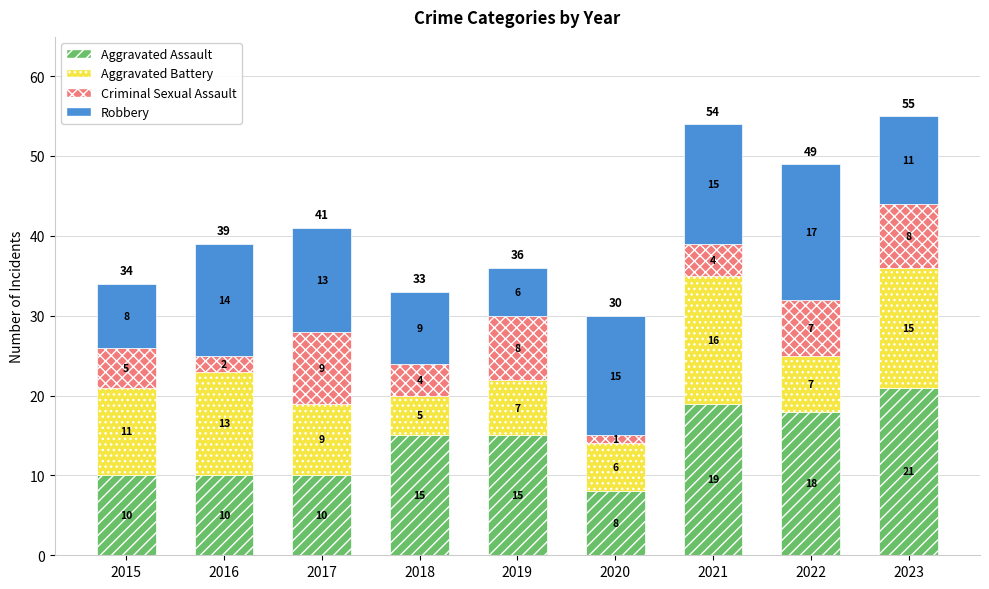

How many series are shown in this chart?

4